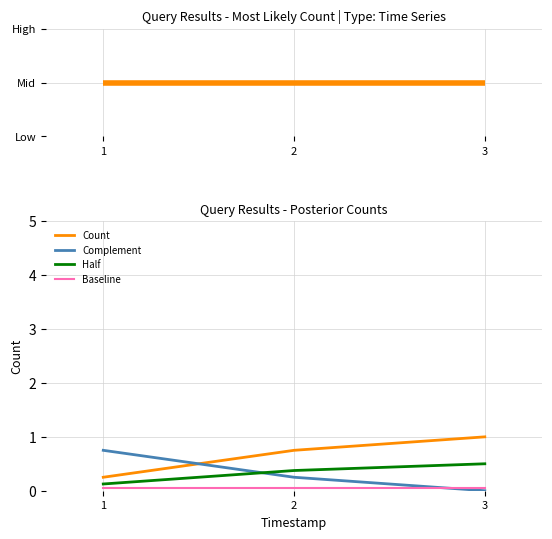

Where is Count nearest to the value 0?

1